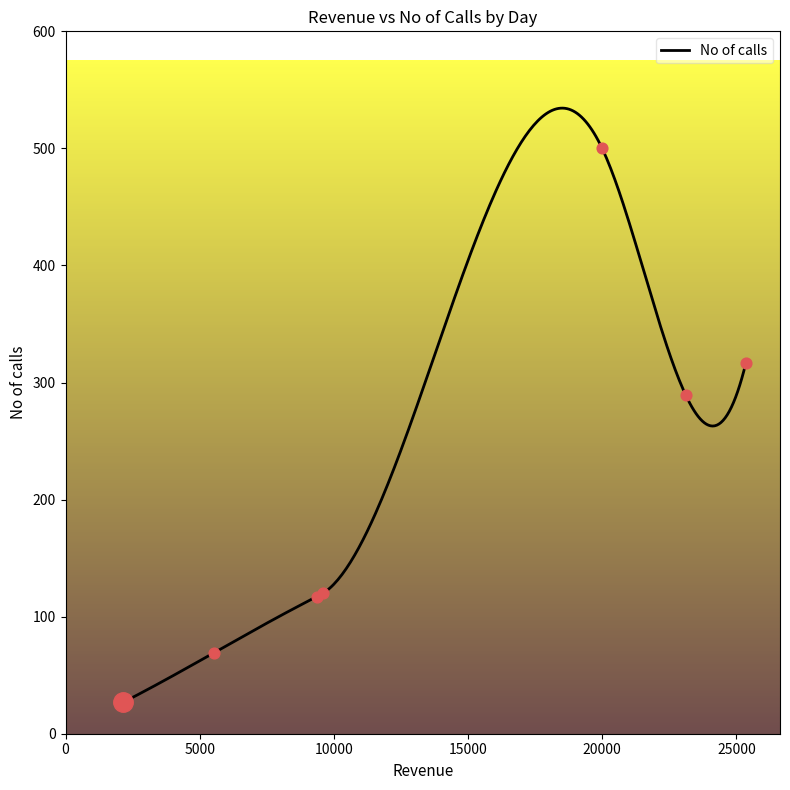

What is the minimum value for No of calls?

27.0